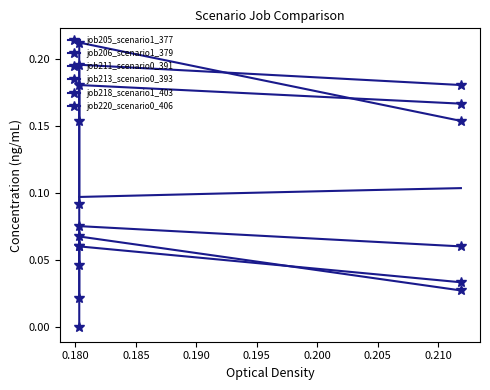

True or false: job206_scenario1_379 has a value of 0.2 at 0.180.

True